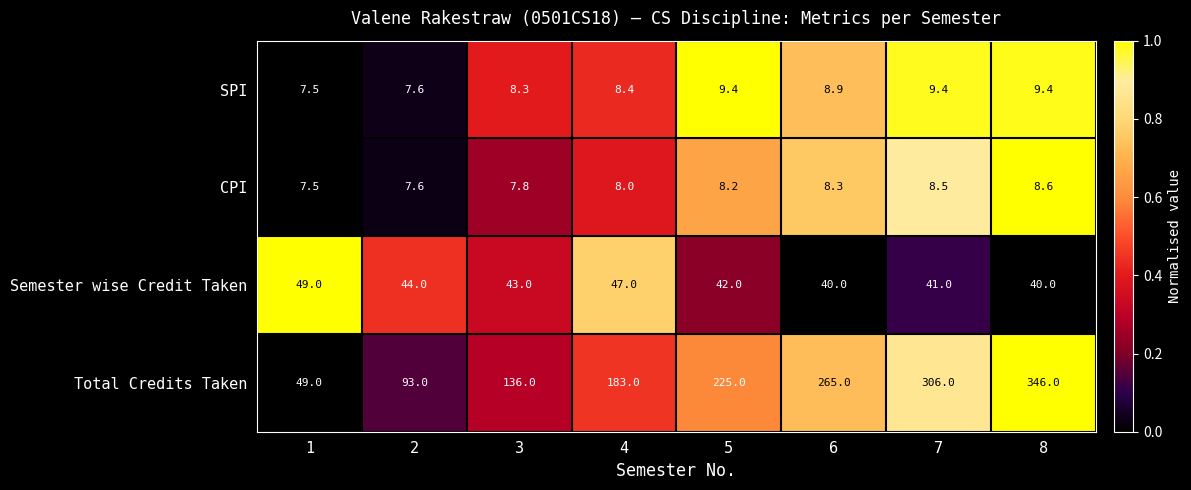

Read the Semester wise Credit Taken value at 2.

44.0